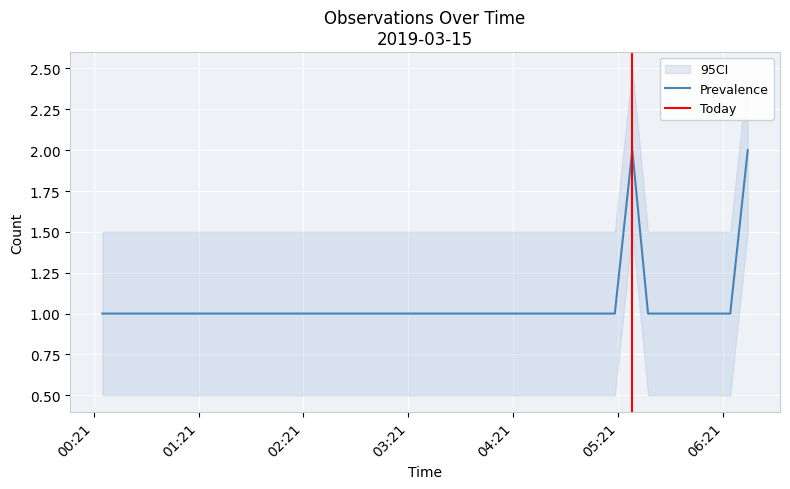

How many lines are shown in the chart?

1